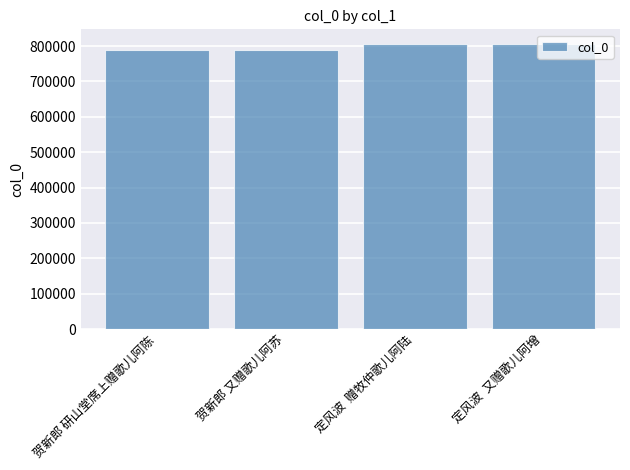

What is the minimum value shown in the chart?

789261